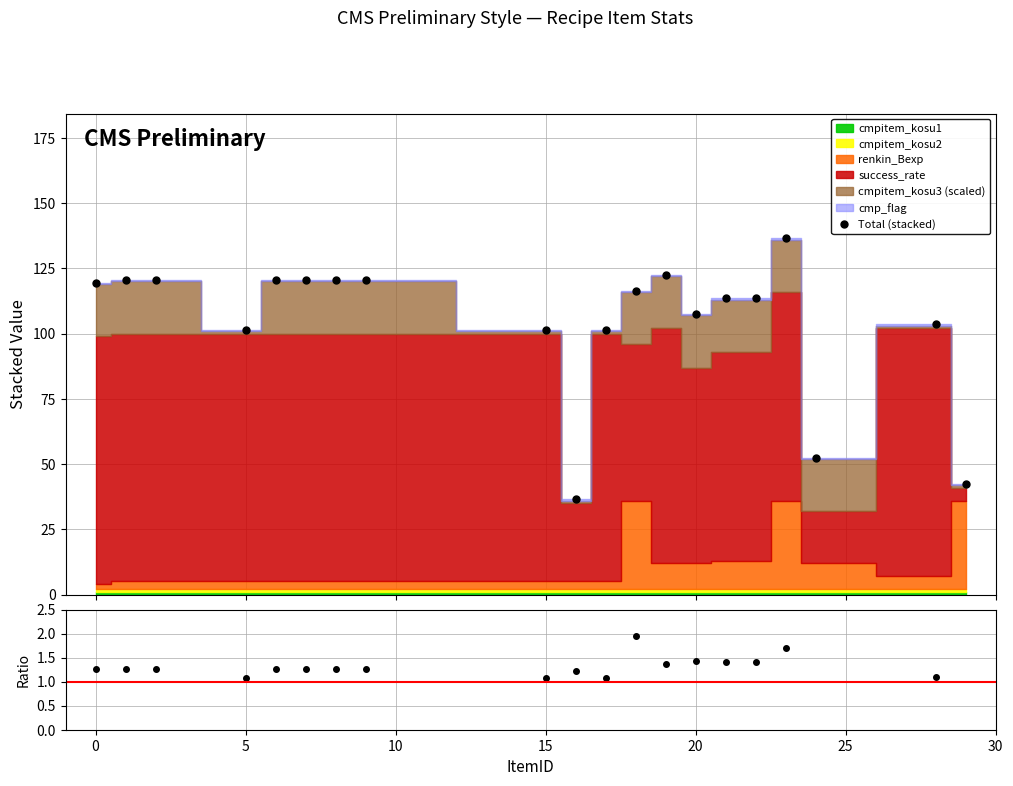

What is the value of the Total (stacked) point at the 6th from the left?

120.5